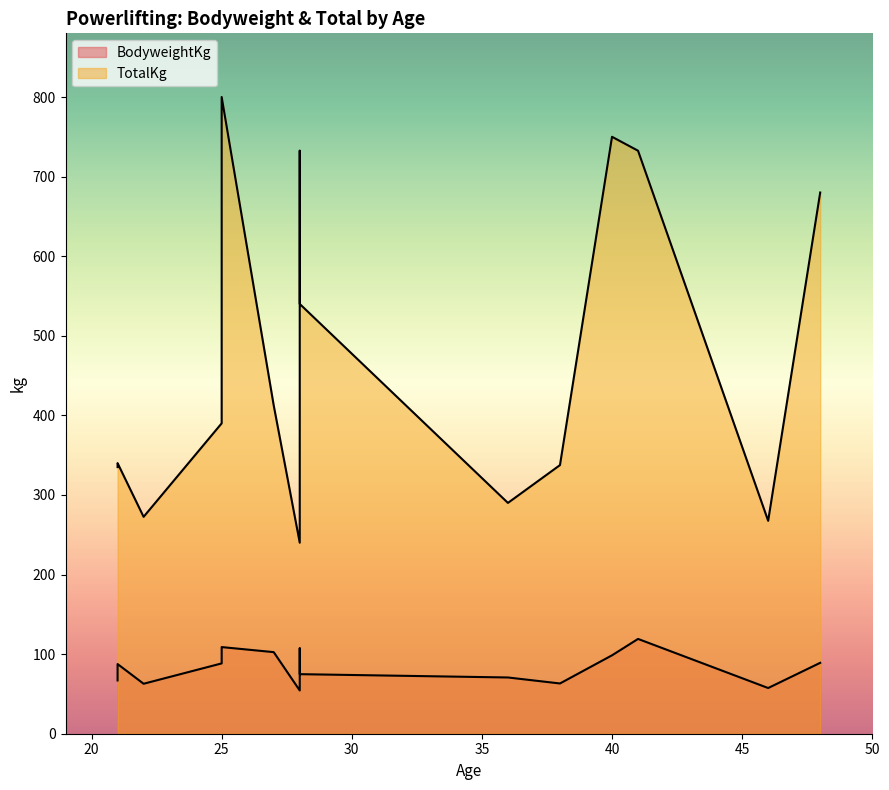

How many data points does each series have?

20